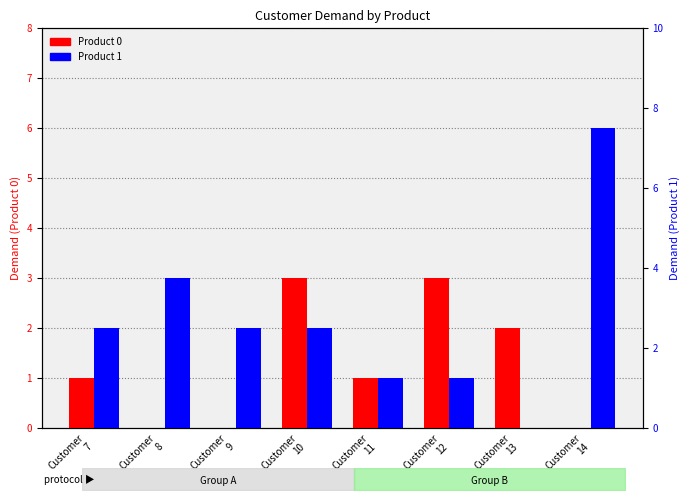

Which category has the lowest value in the Product 1 series?

Customer
13